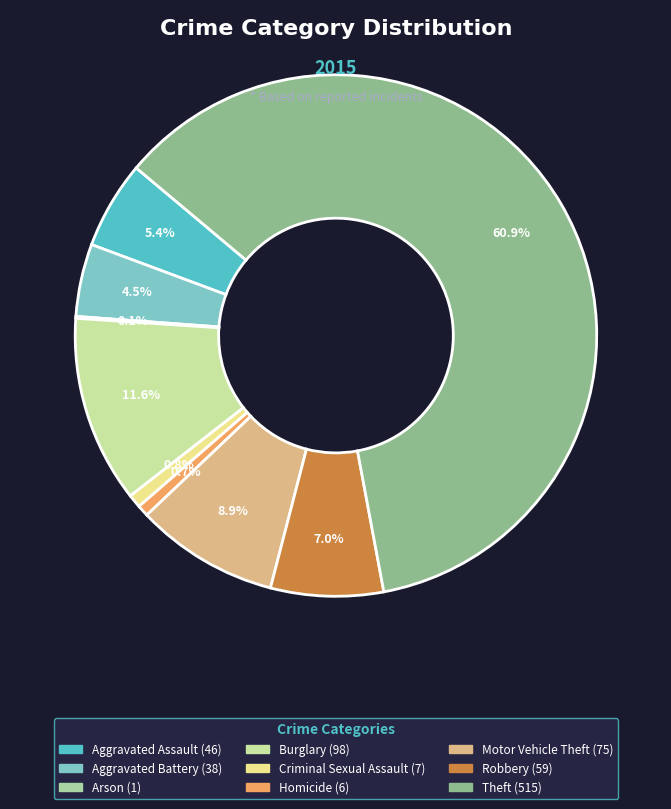

Rank the categories by value from lowest to highest.

Arson, Homicide, Criminal Sexual Assault, Aggravated Battery, Aggravated Assault, Robbery, Motor Vehicle Theft, Burglary, Theft